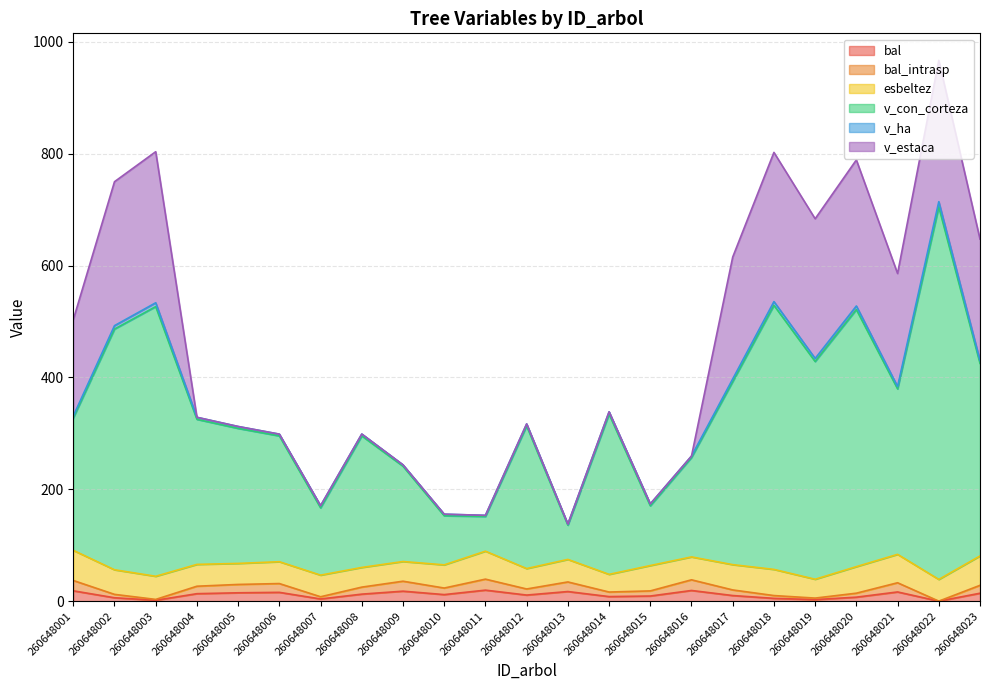

Is it true that v_con_corteza equals 137.7 at 260648001?

False